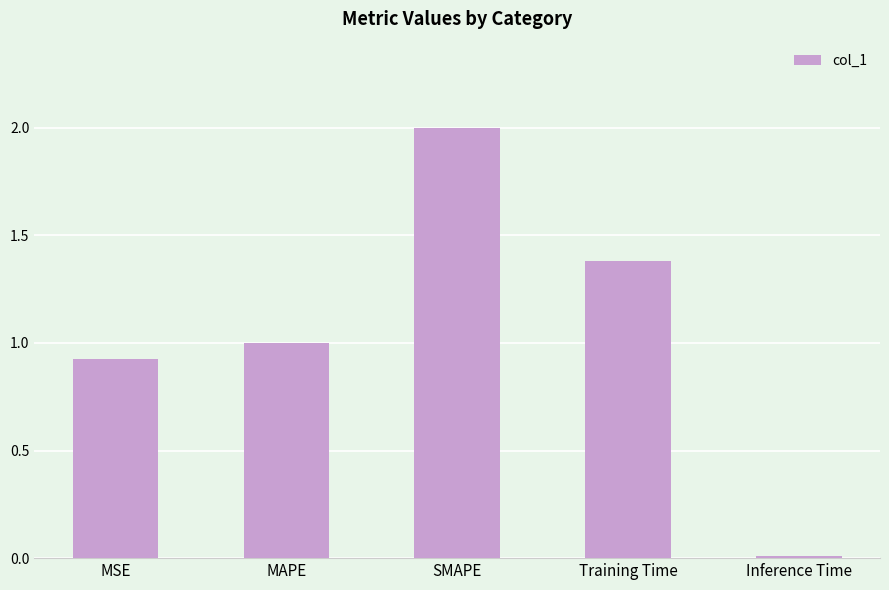

Are the bars grouped side by side (vs. stacked)?

No